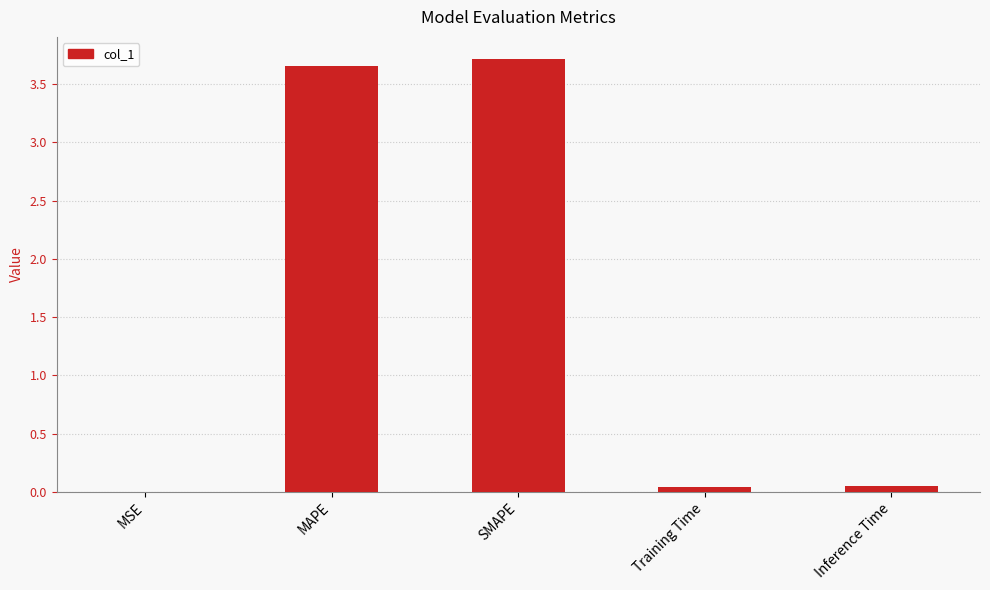

Is it true that the value at SMAPE is 2.0?

False